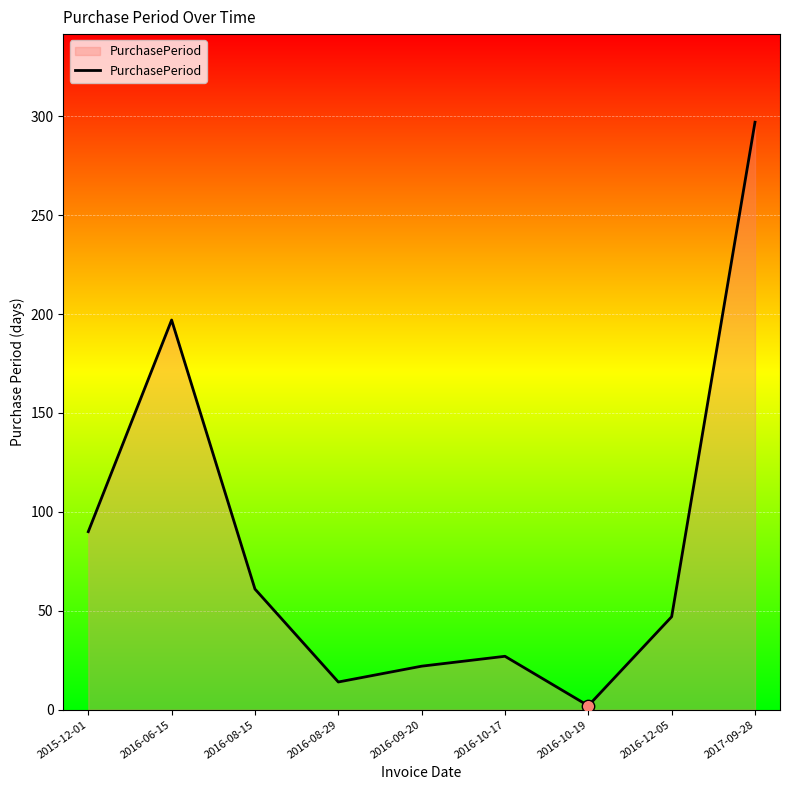

Which has a higher value, 2016-08-29 or 2016-10-17?

2016-10-17